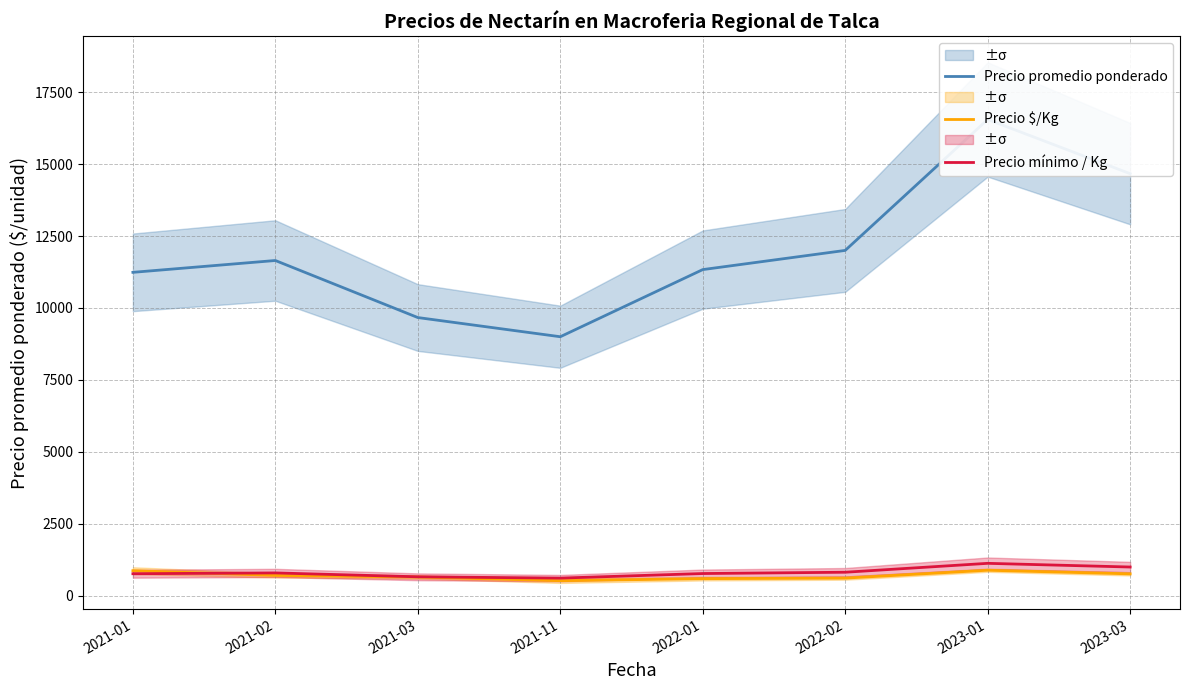

Does the chart display data point markers on the line(s)?

No